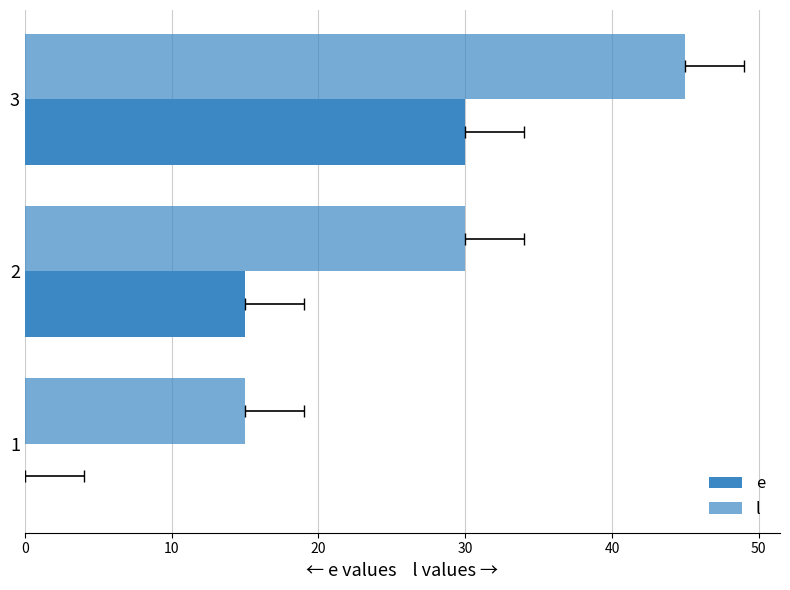

Count the l values in the range 15 to 45.

3